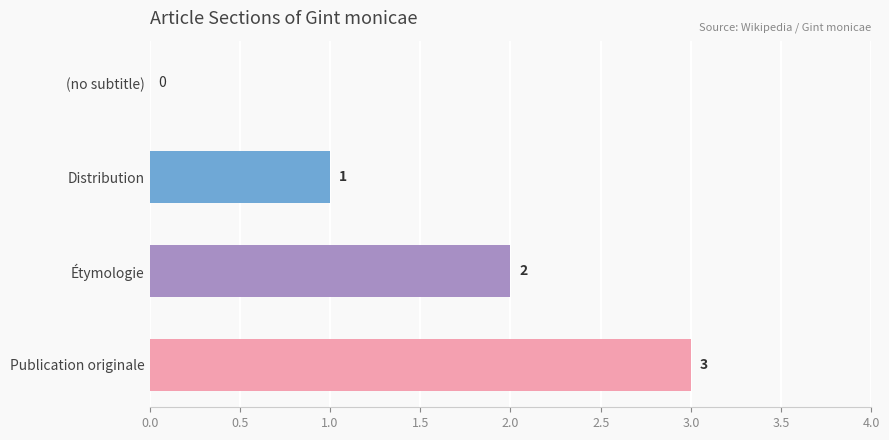

Which label corresponds to the largest value in the chart?

Publication originale